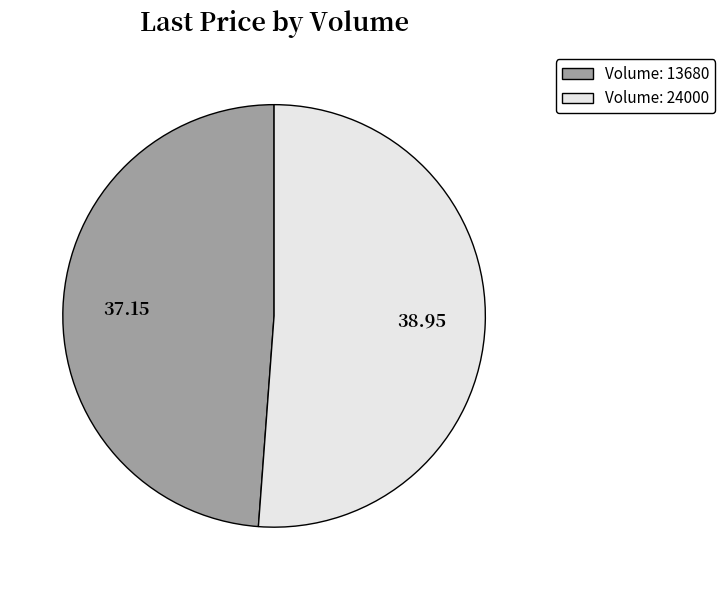

Is there a majority slice in this chart?

Yes